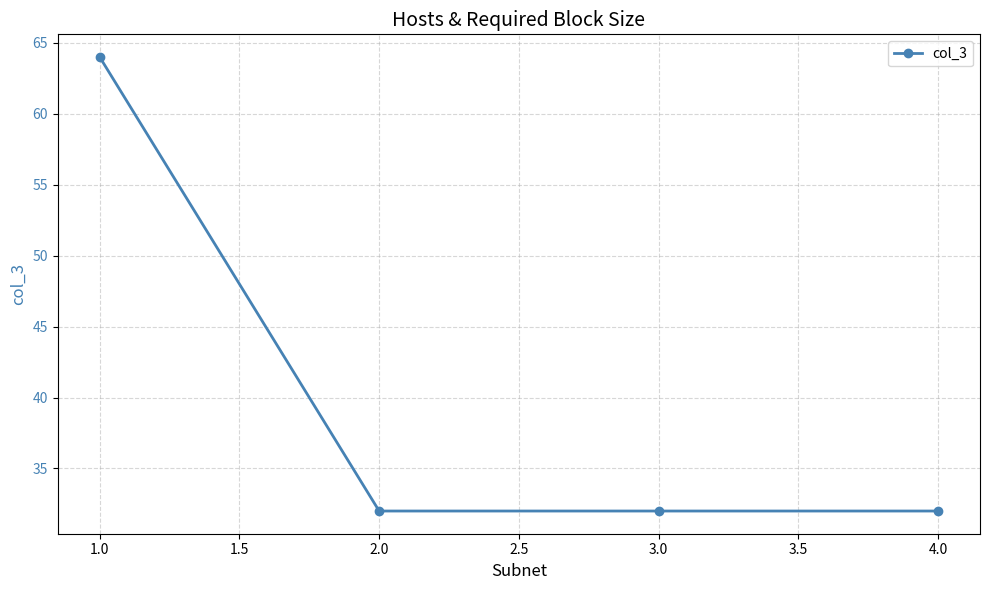

True or false: there are more than 1 points higher than both neighbors.

False